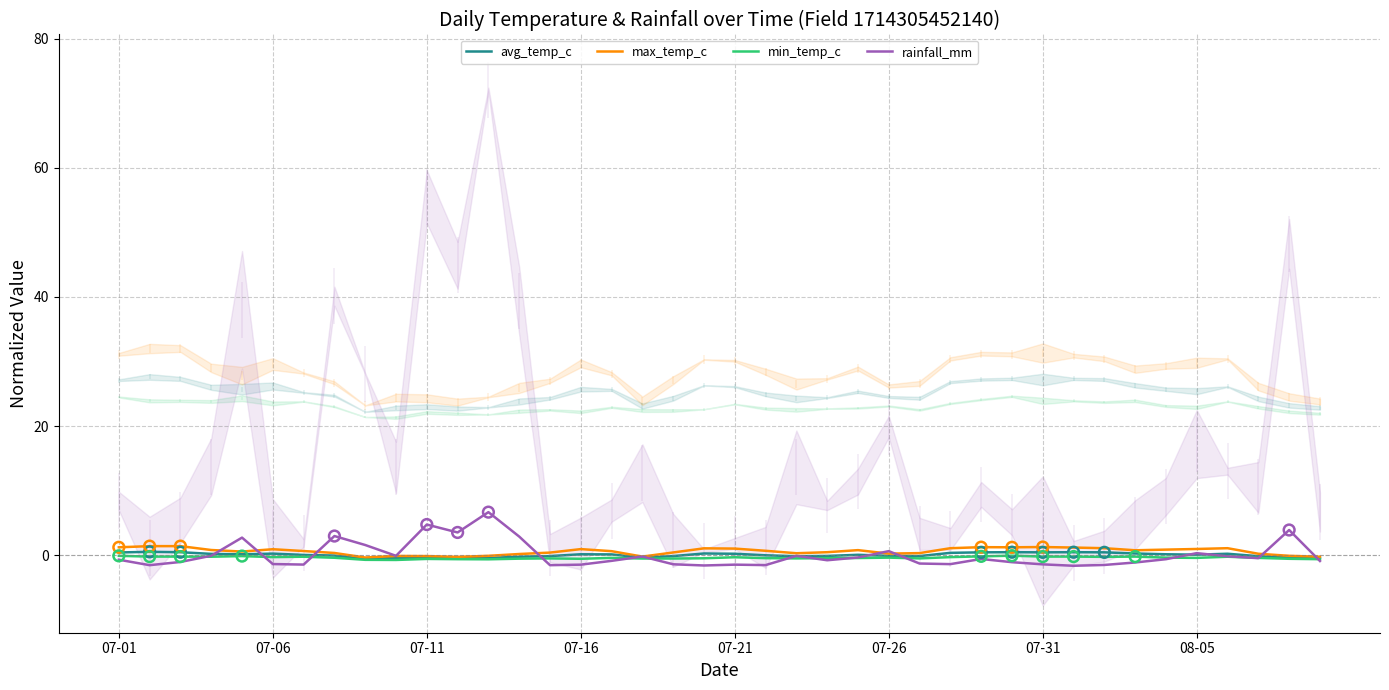

What is the total value across all series at 27?

-0.2